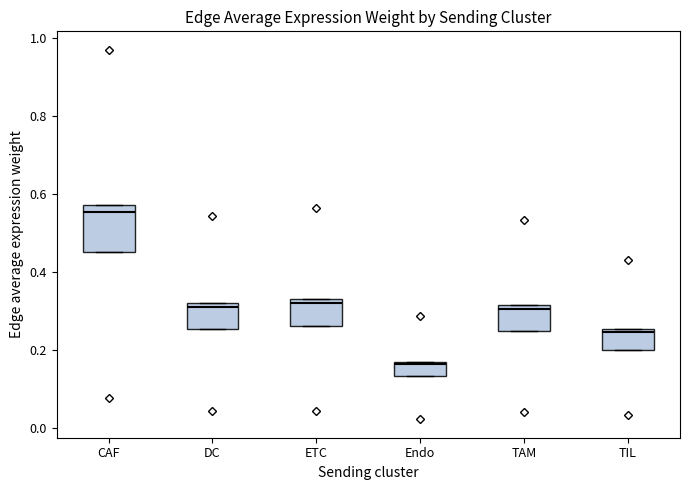

Which box has the lowest median line?

Endo